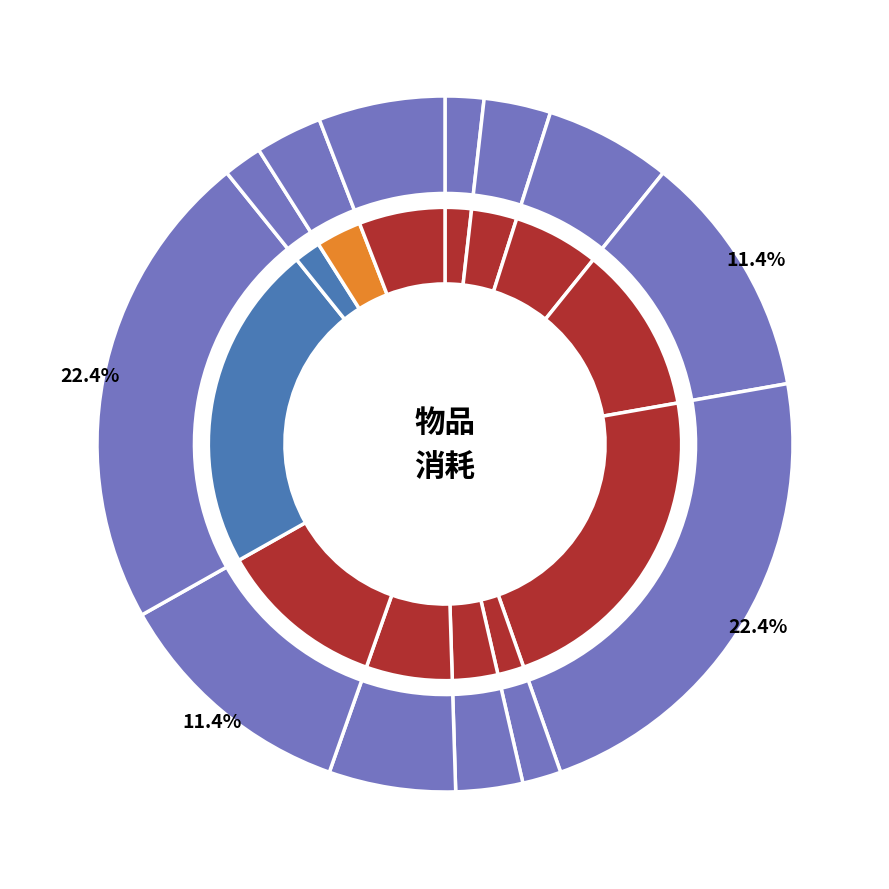

Is 元灵书 the majority of the pie?

No